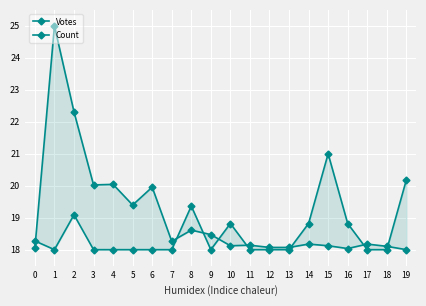

What is the value of the Votes point at the 10th from the left?

18.5